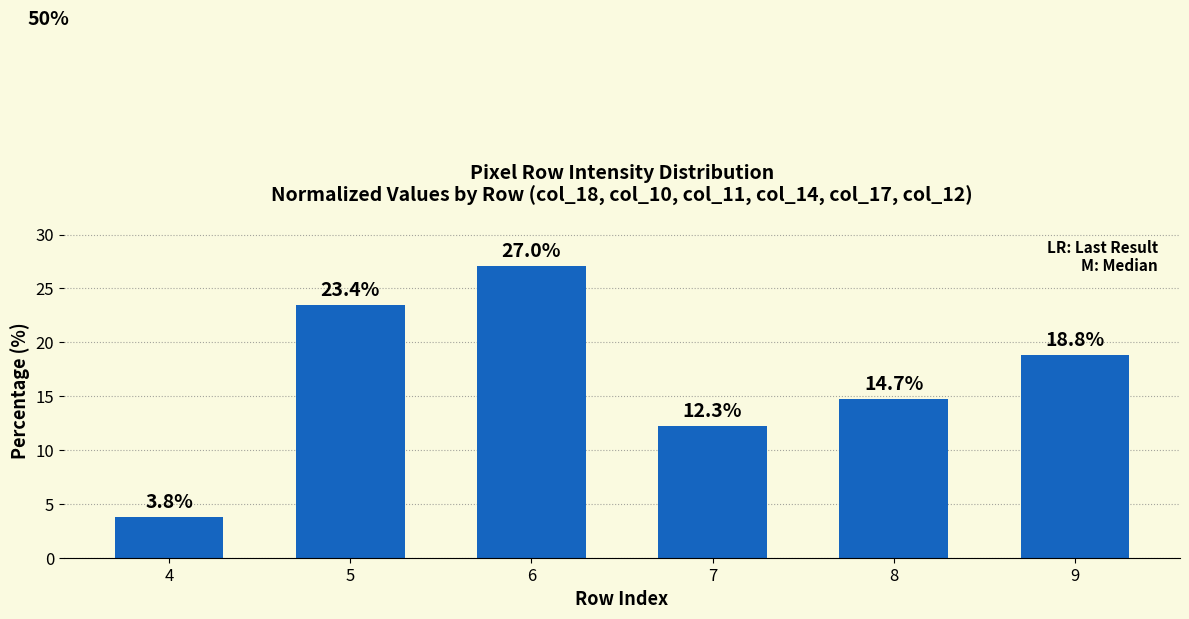

What is the difference between the second highest and second lowest values?

11.2